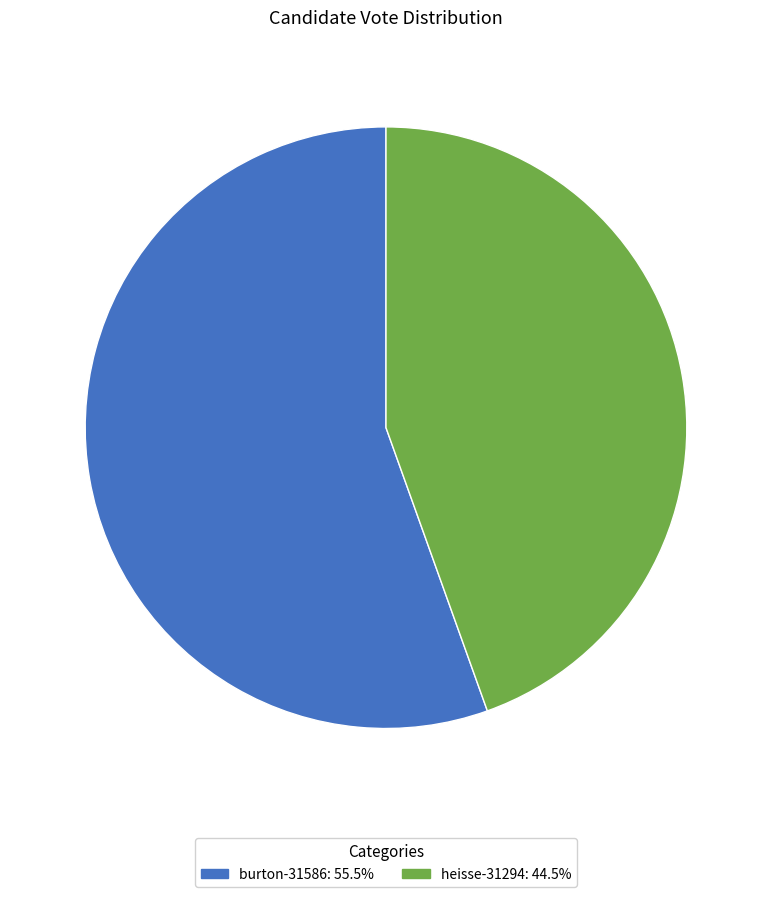

Which category has the smallest portion of the pie?

heisse-31294